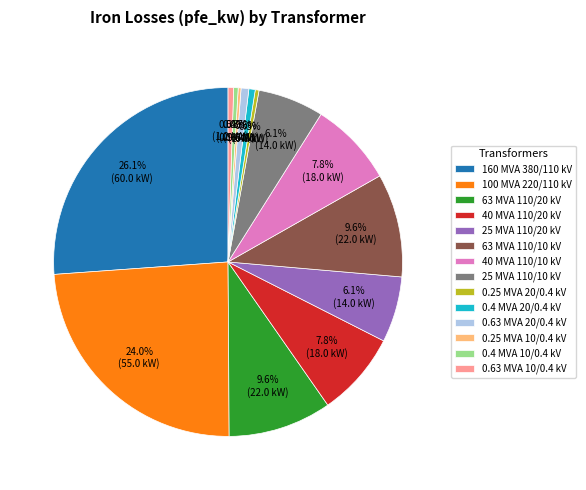

To the nearest percent, what is the difference between the largest and smallest slice percentages?

26%